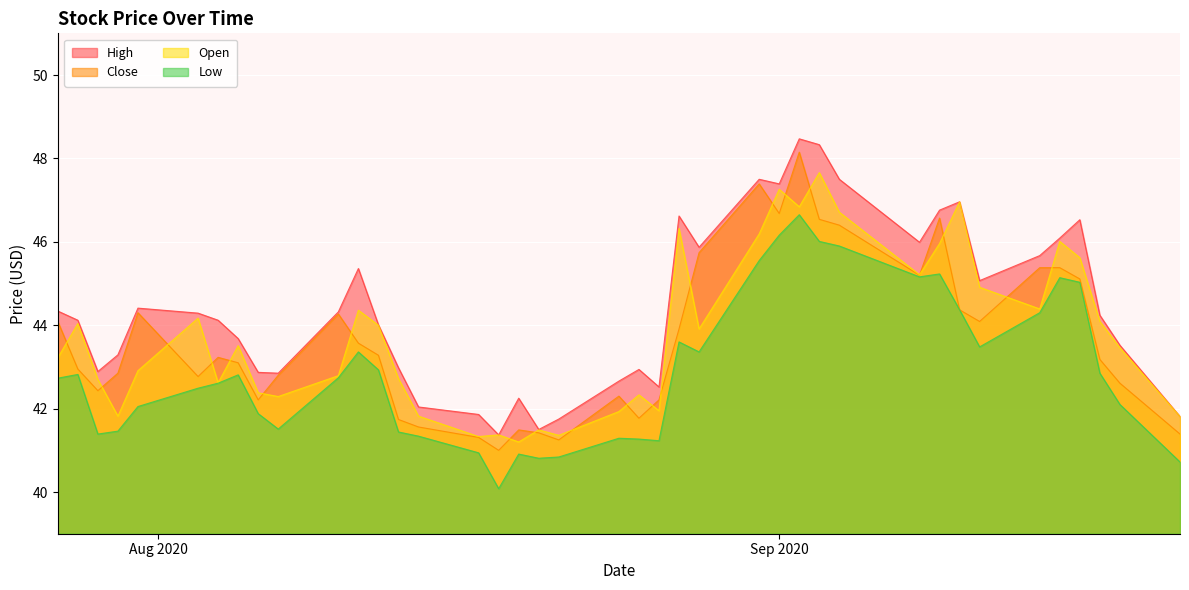

Which series has the largest total across all categories?

High